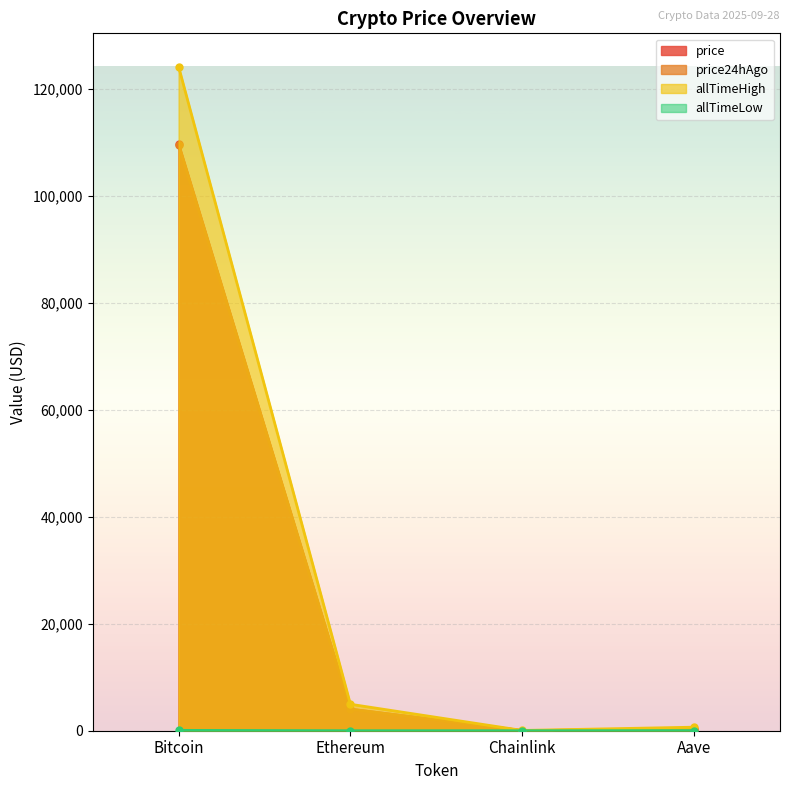

What position from the right is Aave?

1